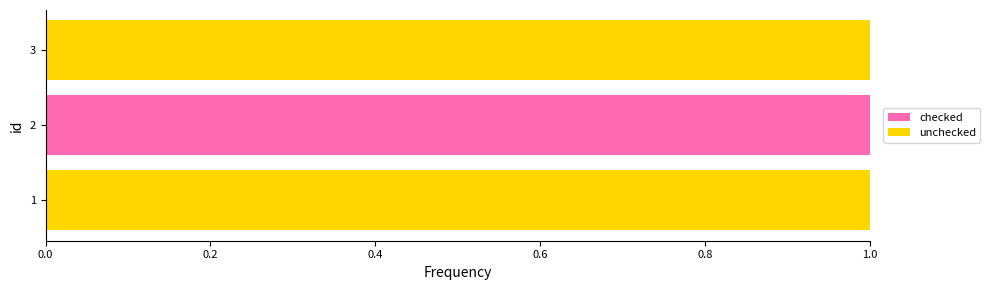

True or false: checked has a value of 1 at 2.

True